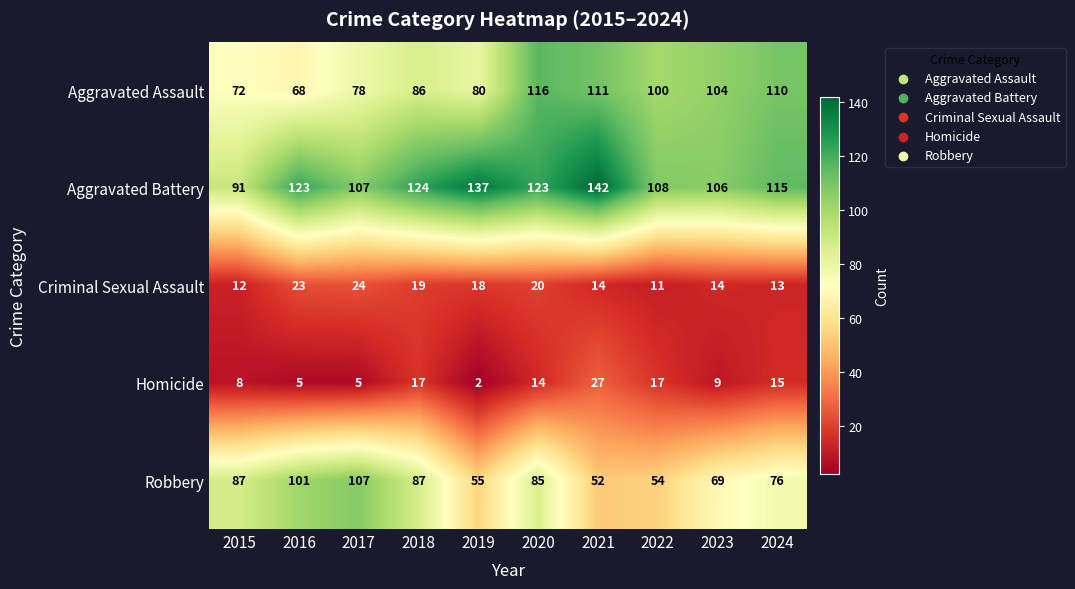

How many data points does each series have?

10